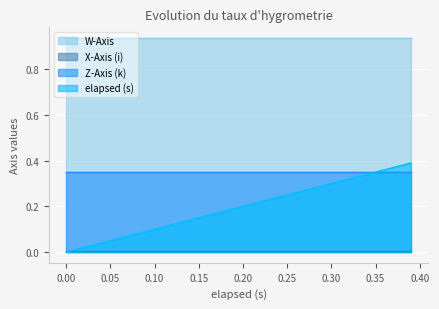

What is the minimum value for Z-Axis (k)?

0.4